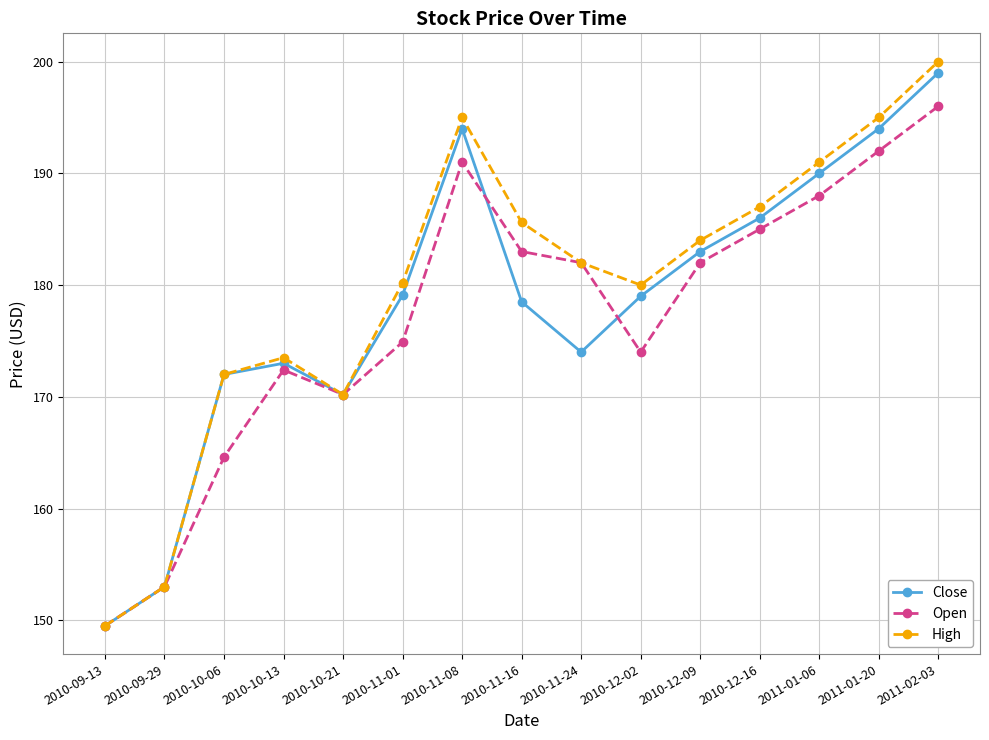

How many values in the High series are below 182?

7